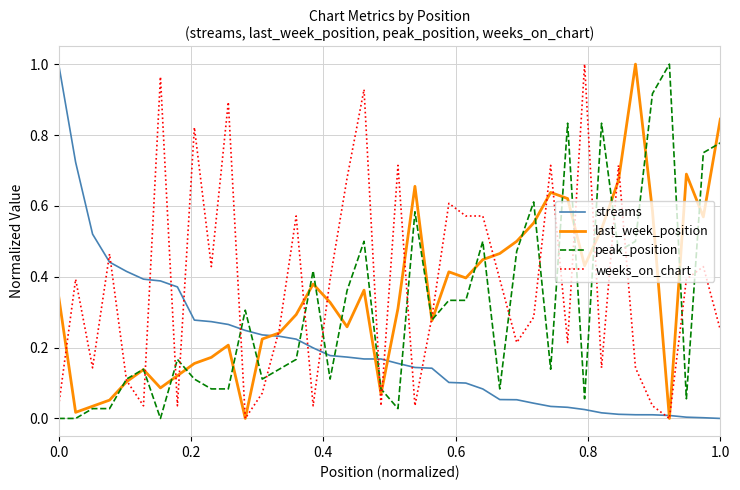

True or false: streams and peak_position cross at least once.

True